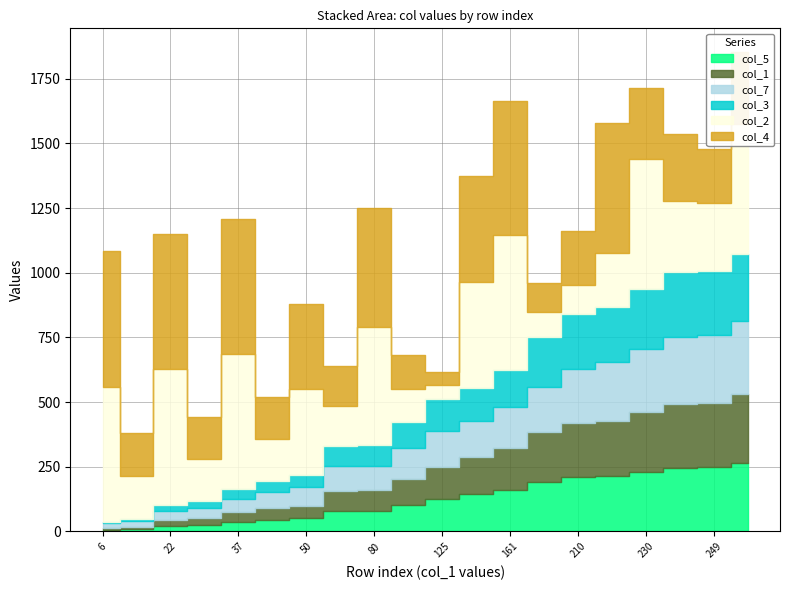

What is the difference between the maximum and minimum values in the col_5 series?

259